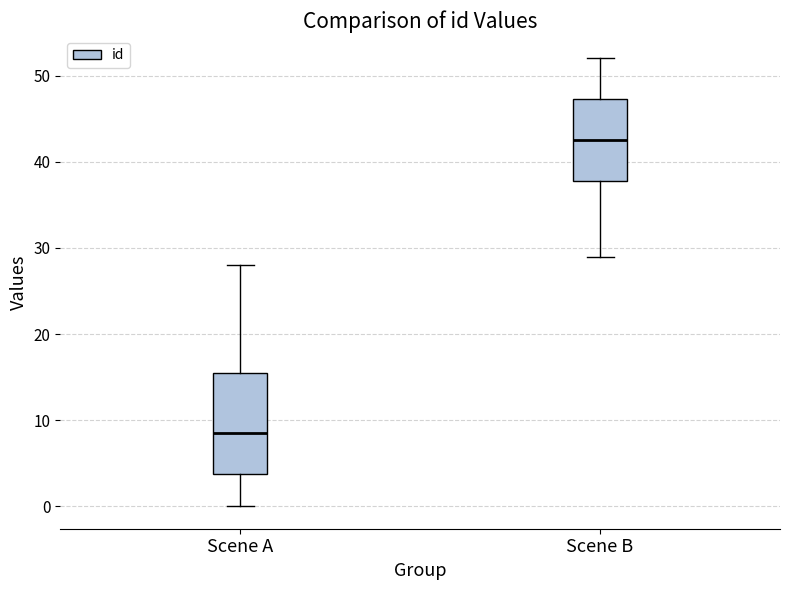

Which box has the highest median line?

Scene B